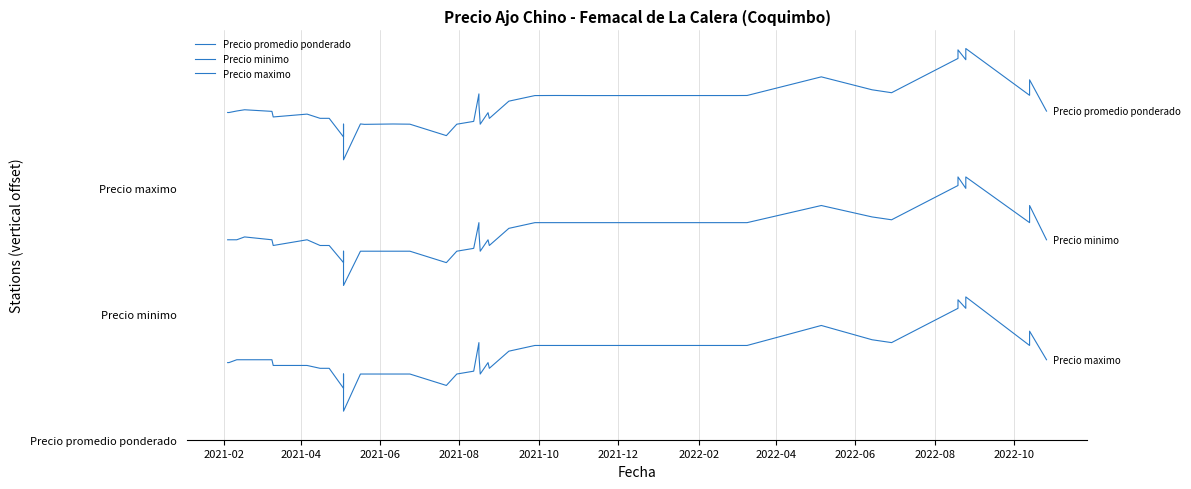

In Precio promedio ponderado, how many points are lower than both neighbors (excluding endpoints)?

12